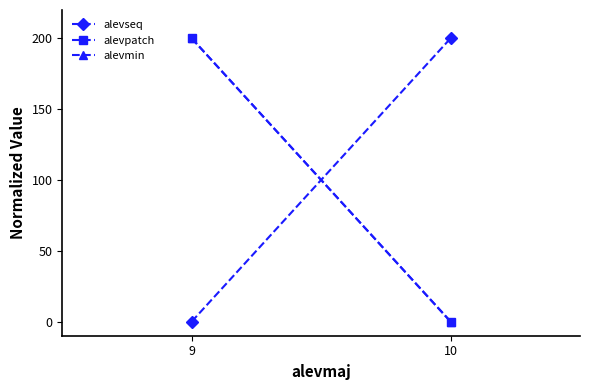

Reading left to right, extract all data points from this chart.

alevseq: 9=0	10=200
alevpatch: 9=200	10=0
alevmin: 9=200	10=0